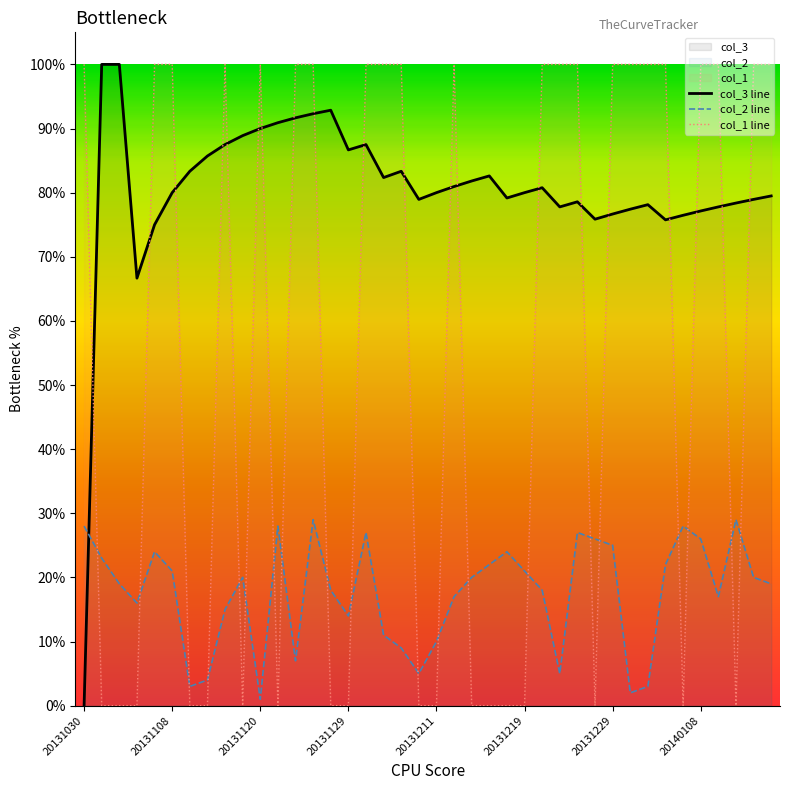

What is the sum of the col_1 values at 20140112 and 20131120?

2.0